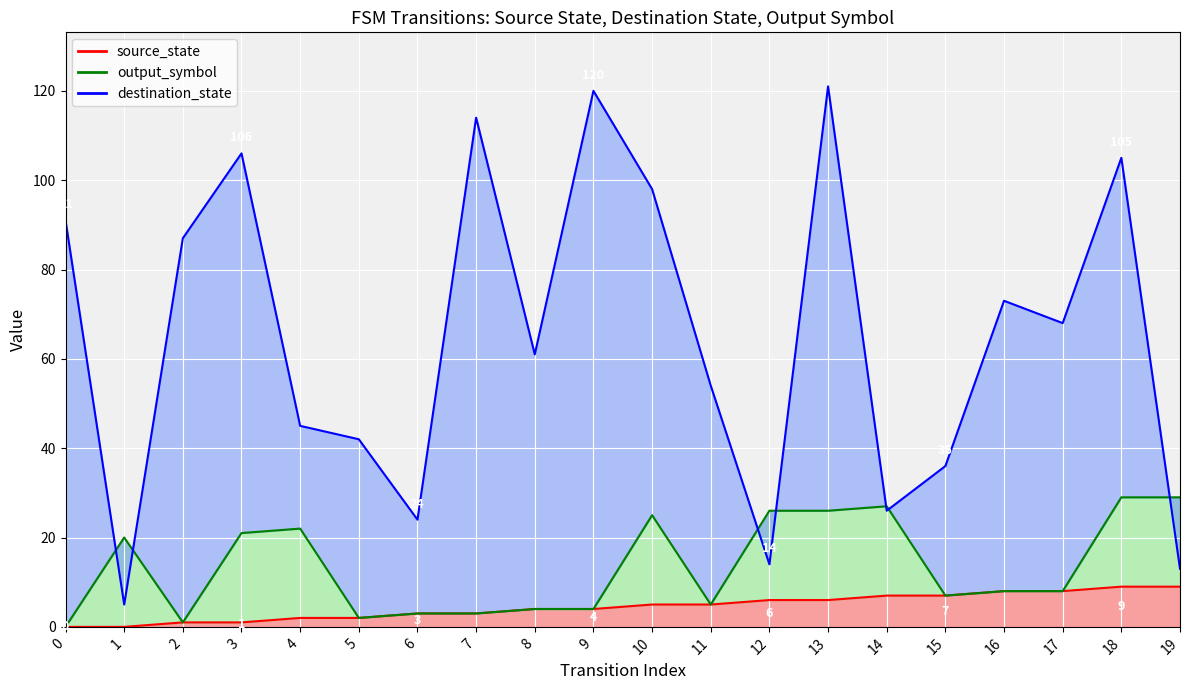

True or false: destination_state and source_state cross at least once.

False